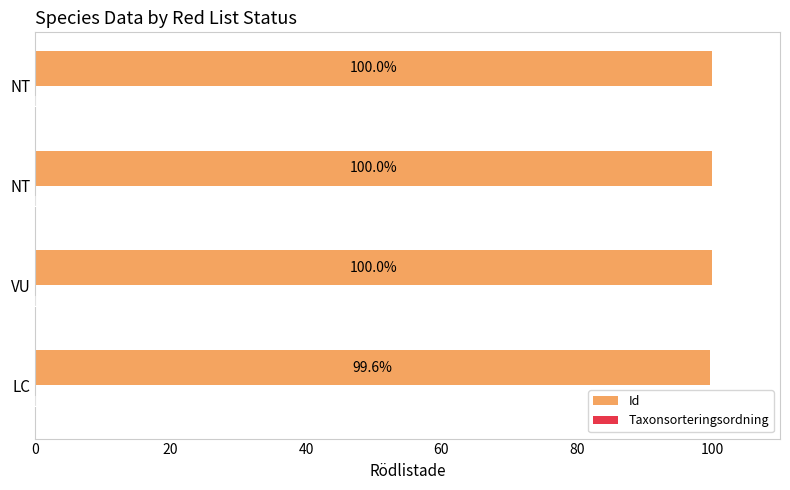

Rank the series by their average value, from lowest to highest.

Taxonsorteringsordning, Id